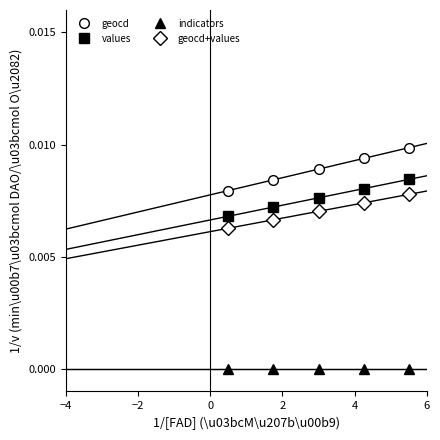

What are all the series names shown in the legend?

geocd, values, indicators, geocd+values